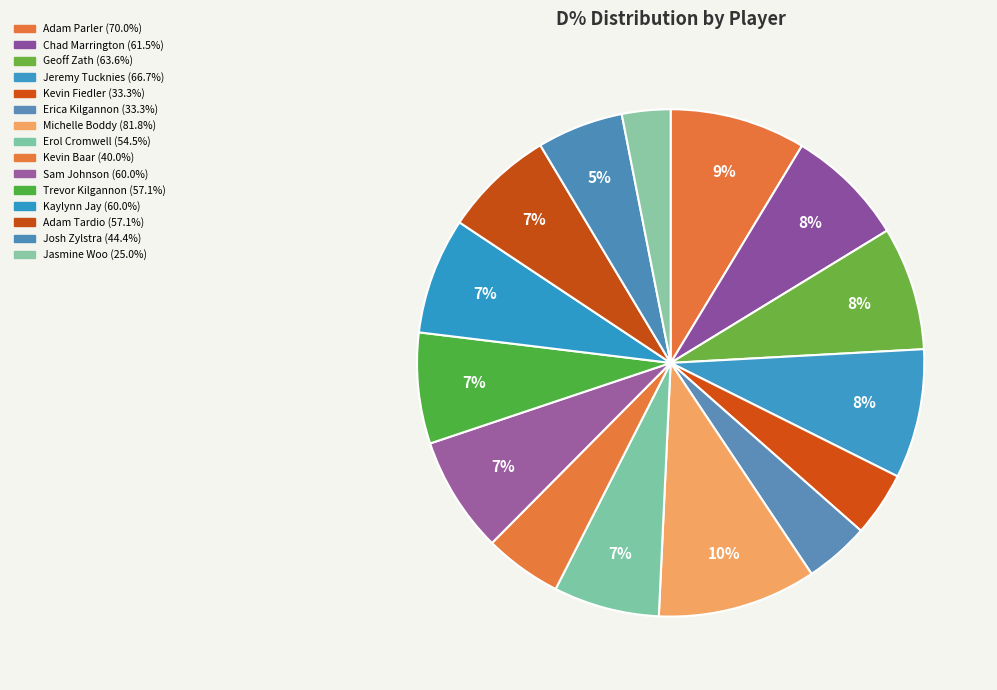

To the nearest percent, what is the difference between the Erica Kilgannon and Josh Zylstra slice percentages?

1%